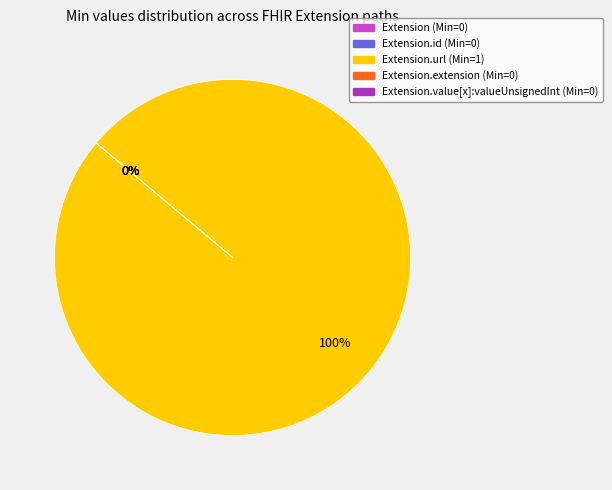

What is the majority slice?

Extension.url